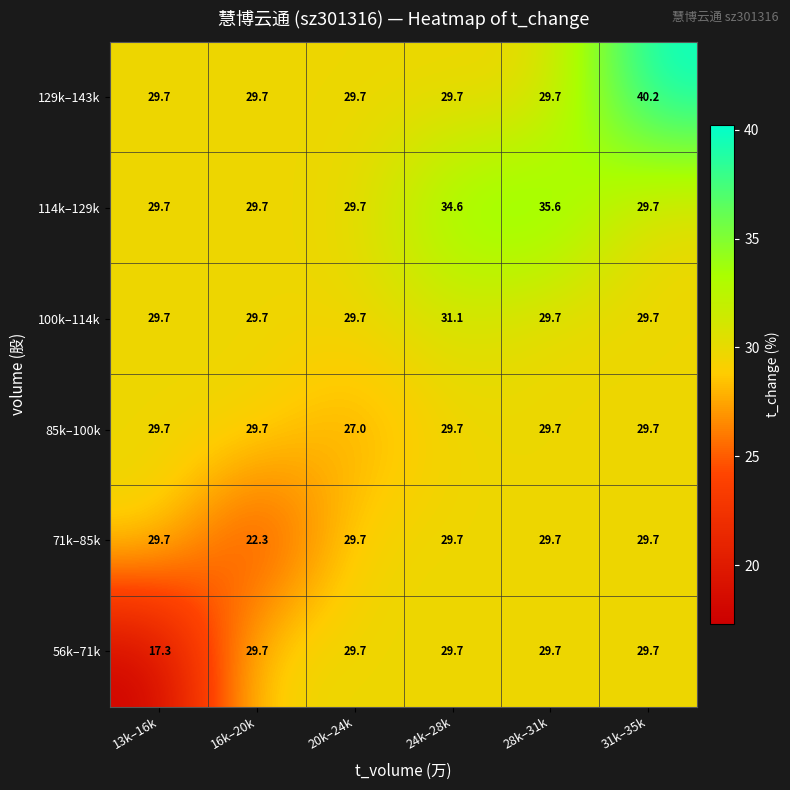

What value does the 100k–114k series have at 31k–35k?

29.7